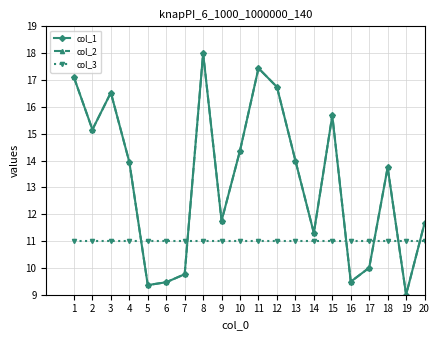

Rank the categories by col_1 value from lowest to highest.

19, 5, 6, 16, 7, 17, 14, 20, 9, 18, 4, 13, 10, 2, 15, 3, 12, 1, 11, 8